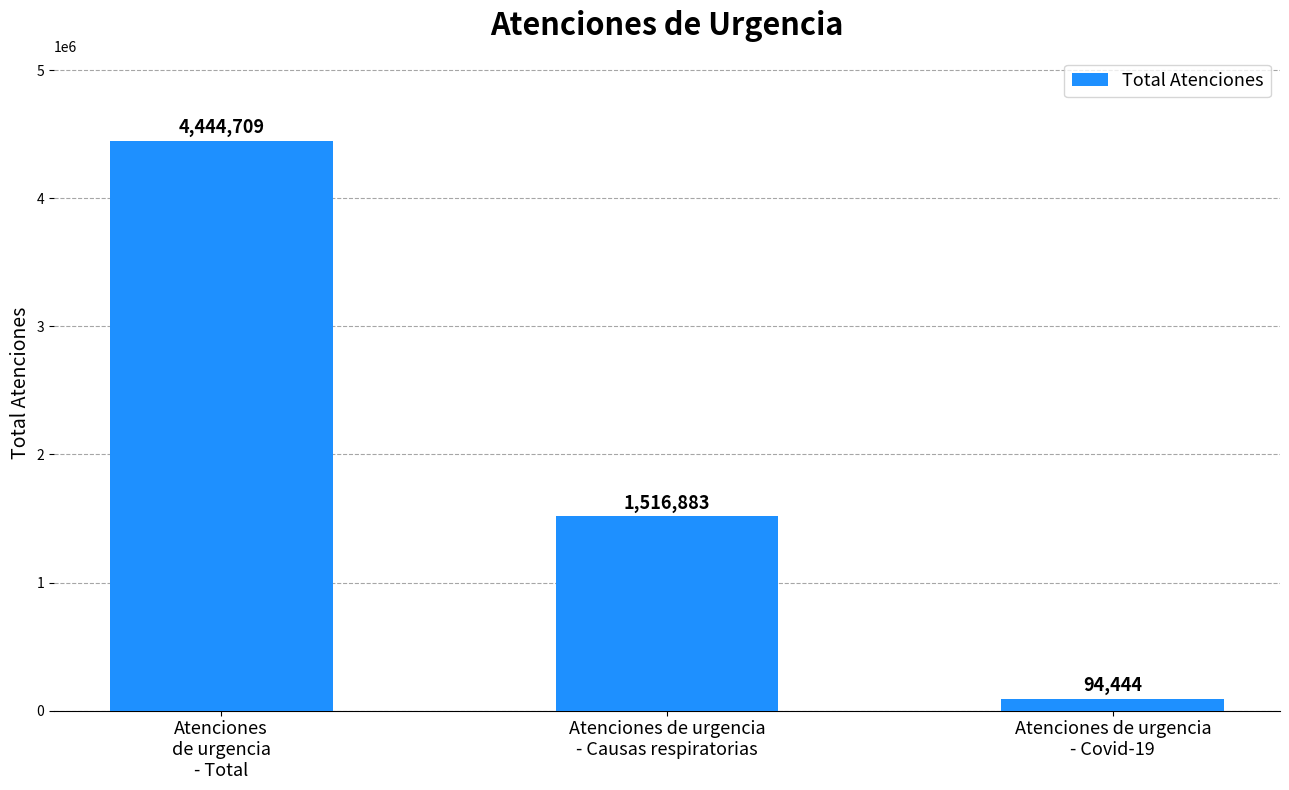

What is the difference between the maximum and minimum values?

4350265